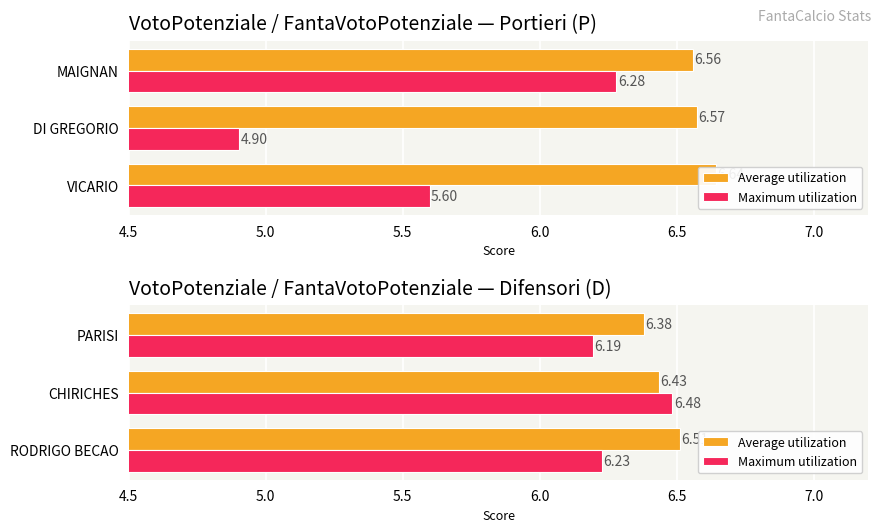

What is the average value of the Average utilization series?

6.4